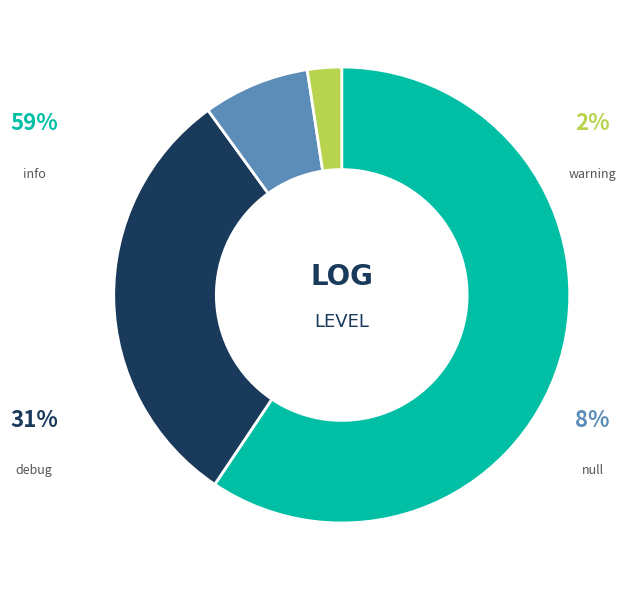

Rank the categories by value from lowest to highest.

warning, null, debug, info